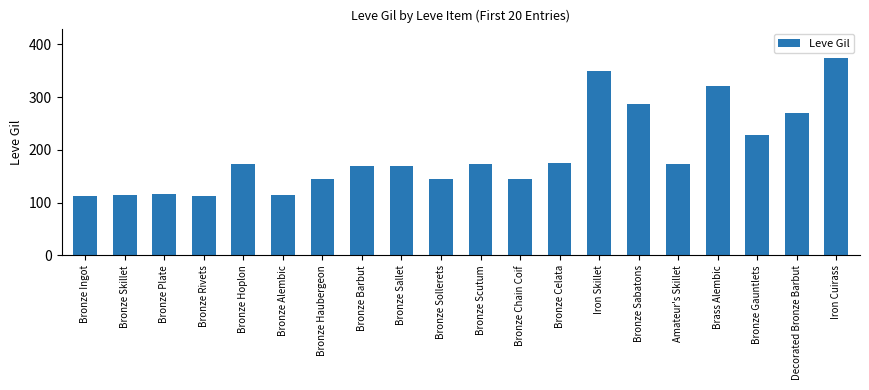

Does the chart contain stacked bars?

No